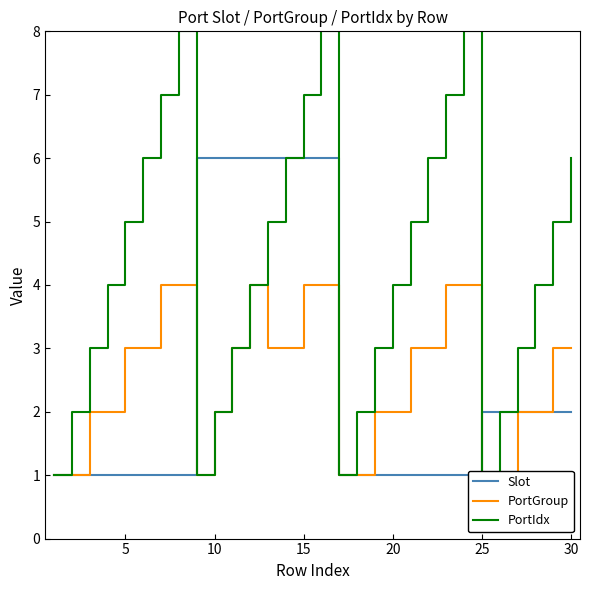

What are all the series names shown in the legend?

Slot, PortGroup, PortIdx